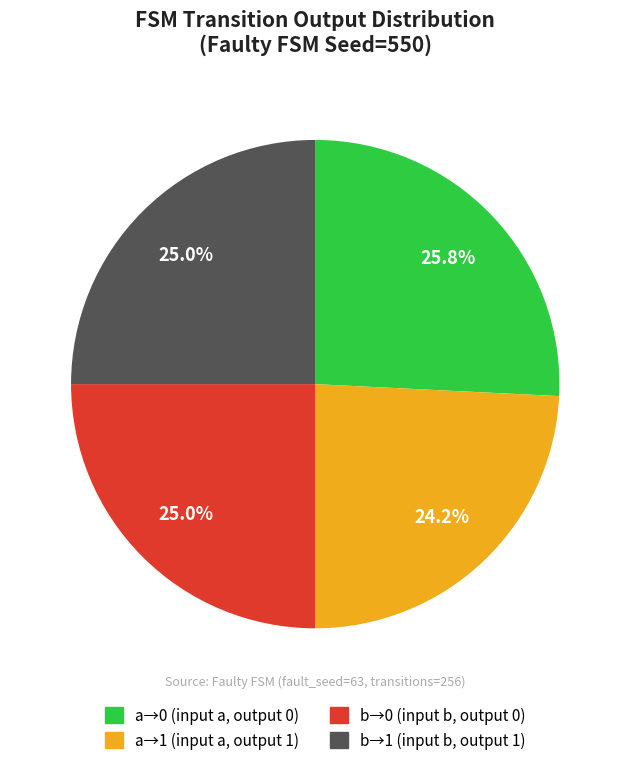

Is there any slice that represents more than half of the pie?

No